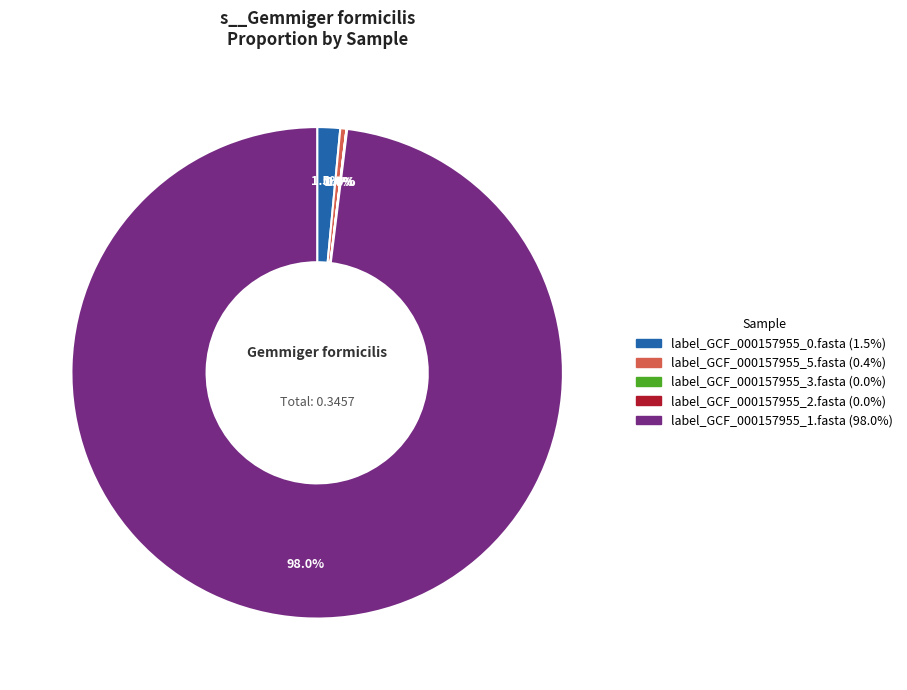

Which has a higher value, label_GCF_000157955_5.fasta or label_GCF_000157955_0.fasta?

label_GCF_000157955_0.fasta